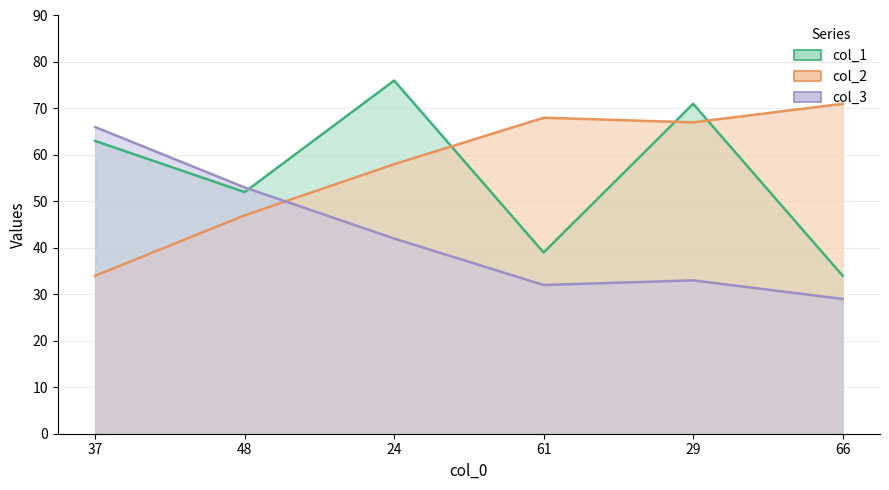

What is the difference between the second highest and minimum values in the col_2 series?

34